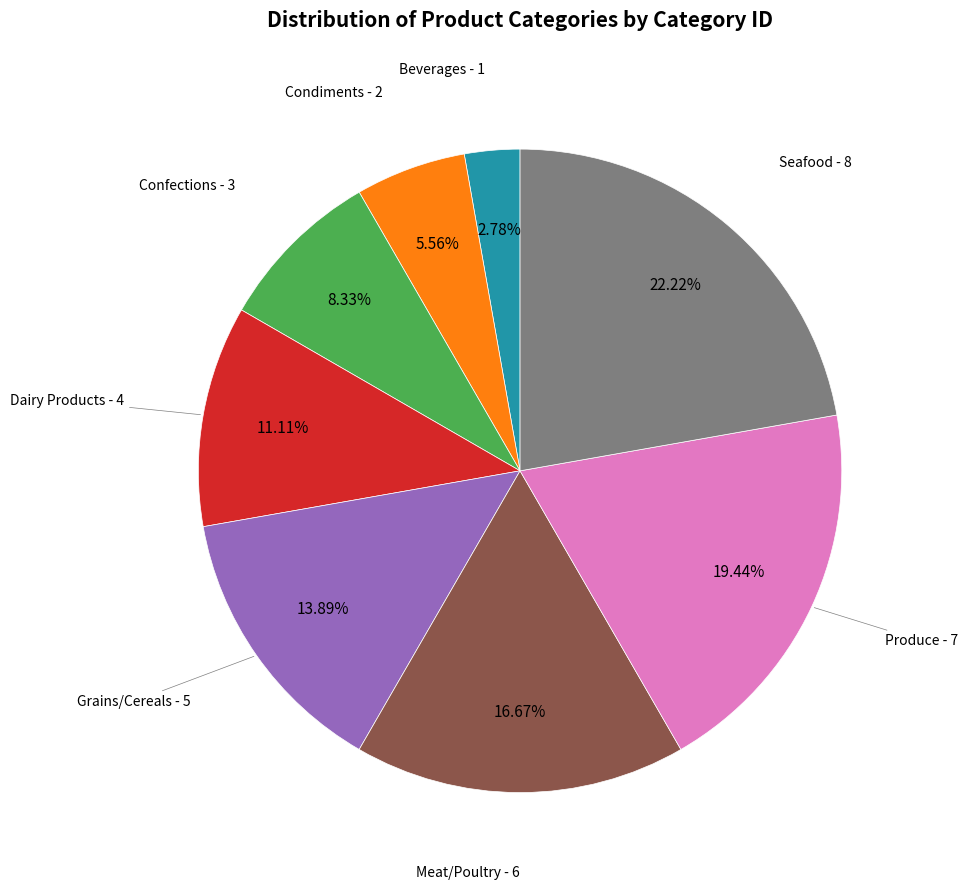

To the nearest percent, what portion does Condiments represent?

6%